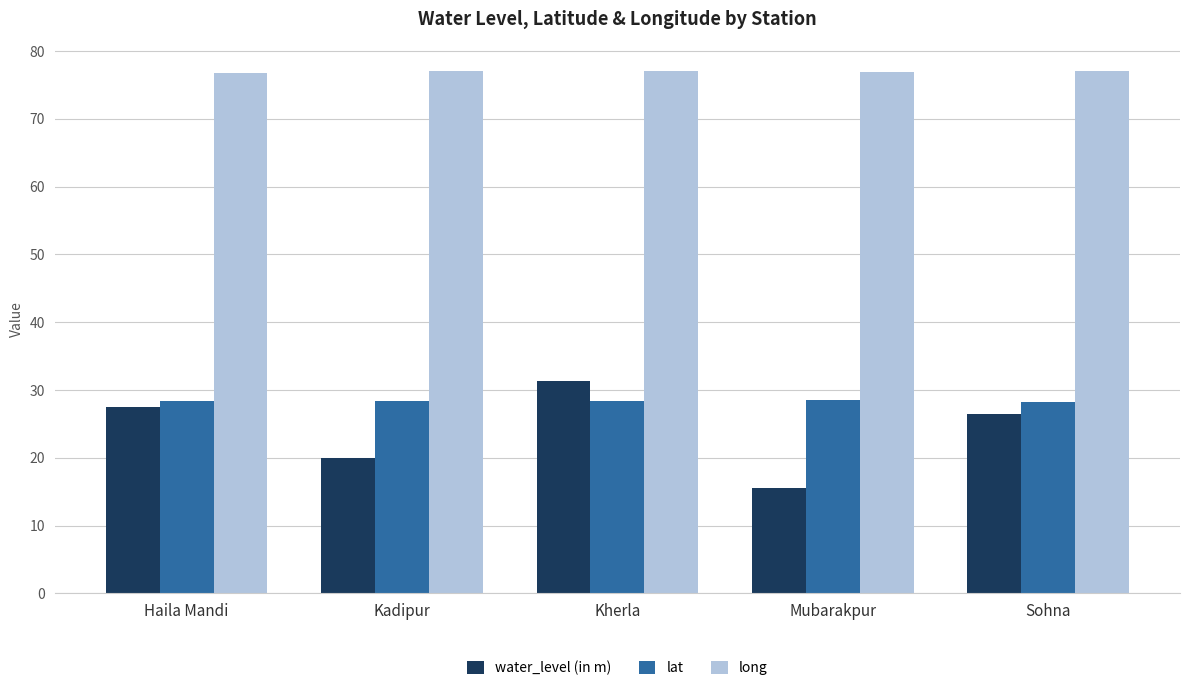

True or false: lat has a value of 15.1 at Kadipur.

False